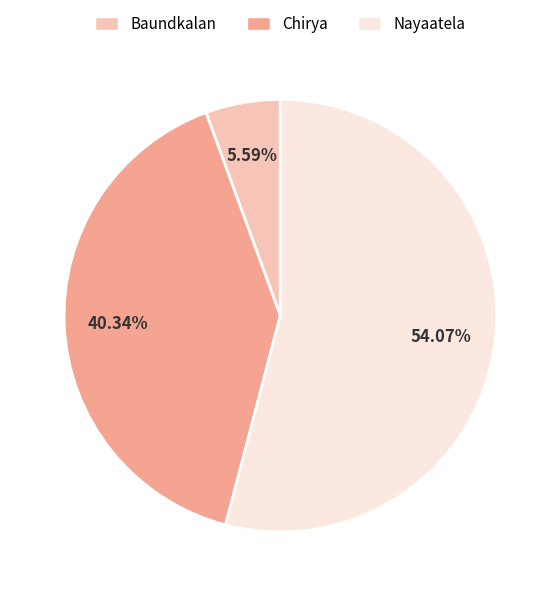

What is the majority slice?

Nayaatela